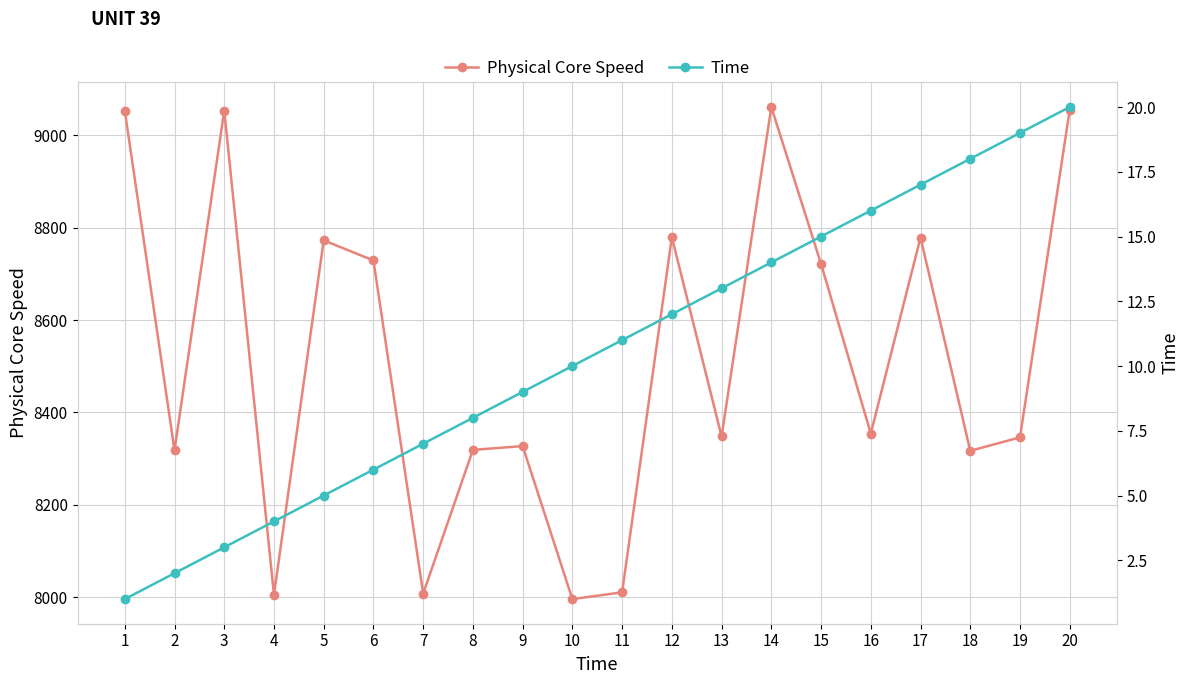

What is the total value across all series at 3?

9056.2